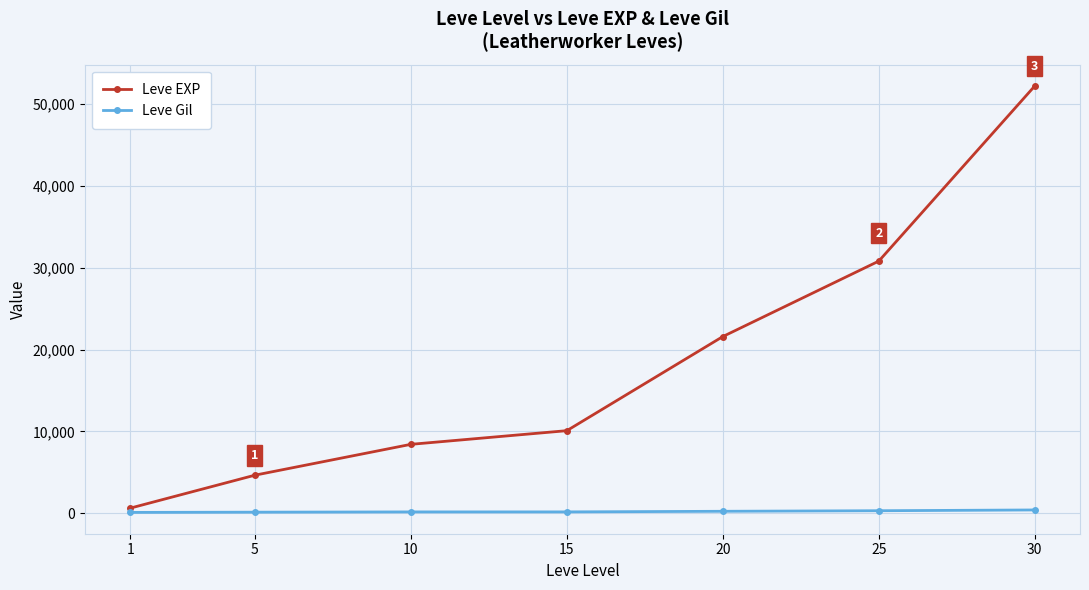

Which series has the largest total across all categories?

Leve EXP